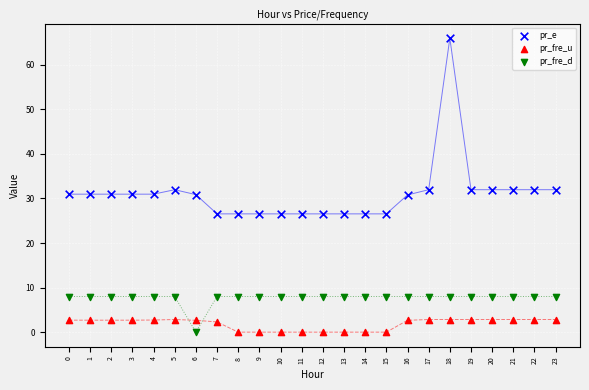

Across all data points, what is the range of Y values (max minus min)?

66.0